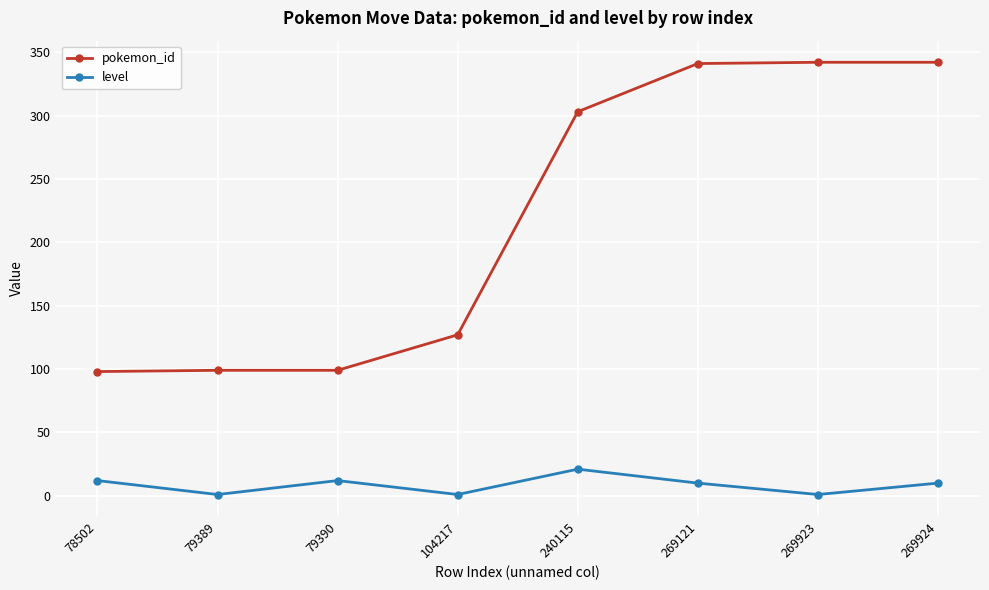

Which series changed the most between 79389 and 79390?

level